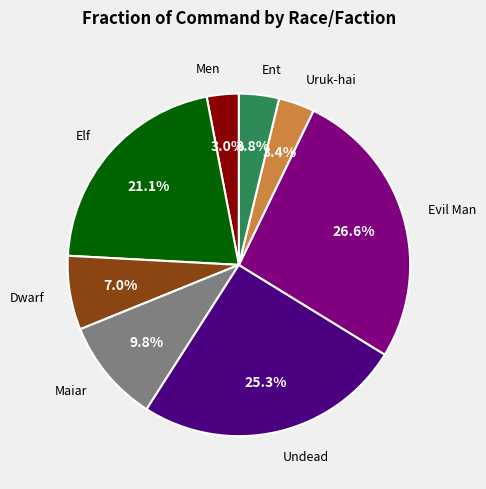

Is there a majority slice in this chart?

No